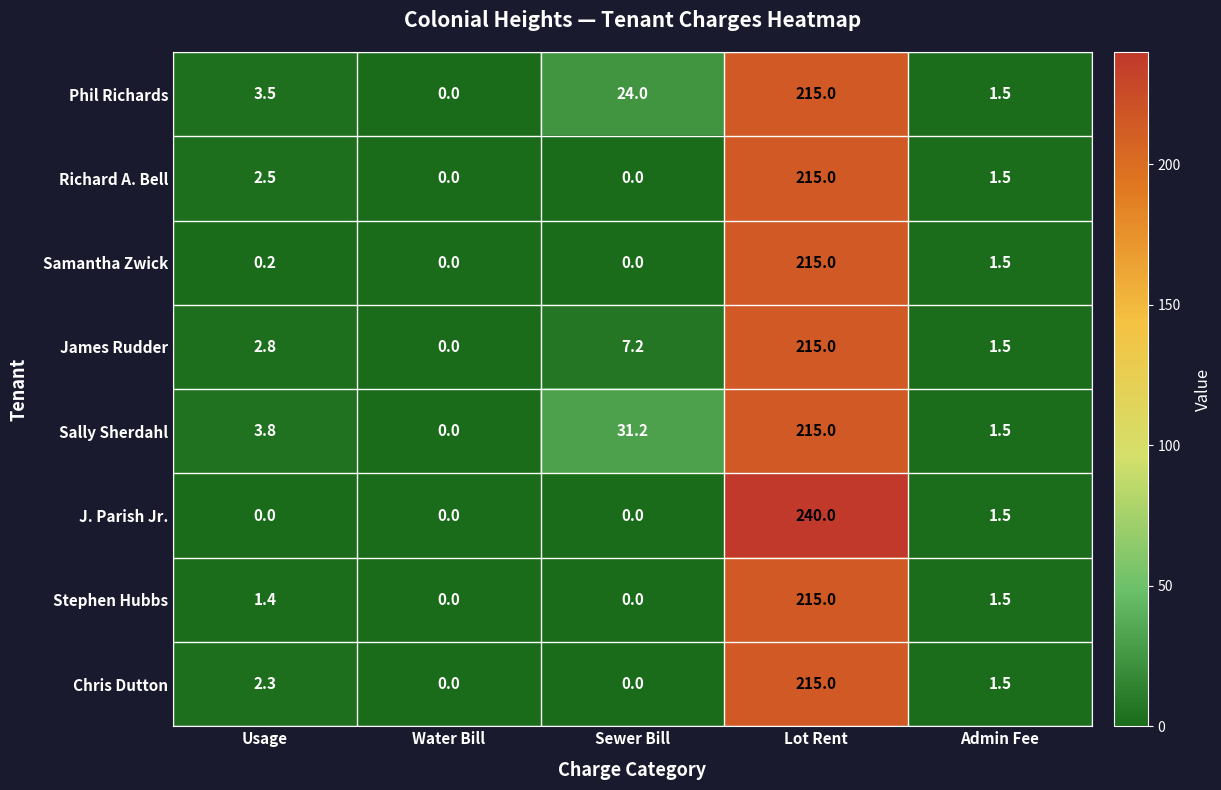

Which series has the largest total across all categories?

Sally Sherdahl